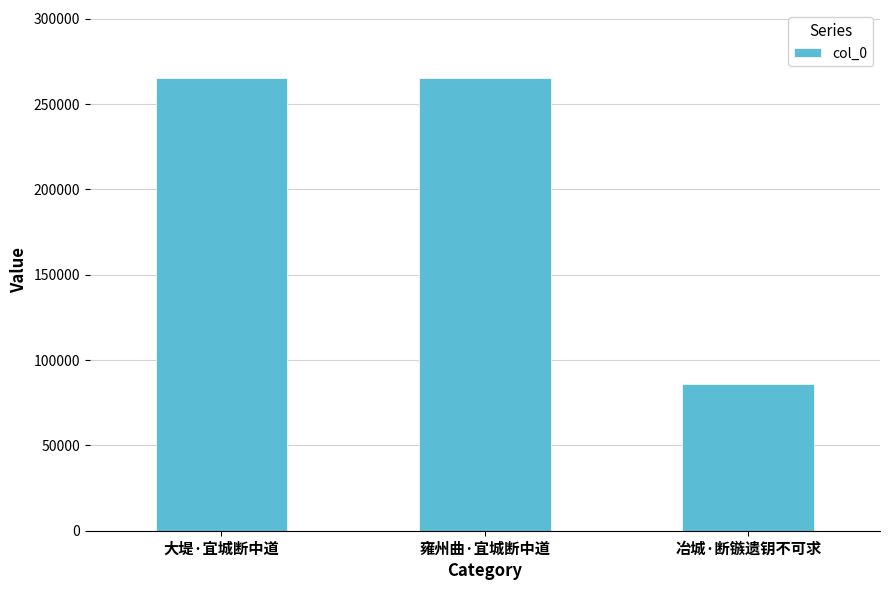

At which category does the chart reach its minimum across all series?

冶城·断镞遗钥不可求